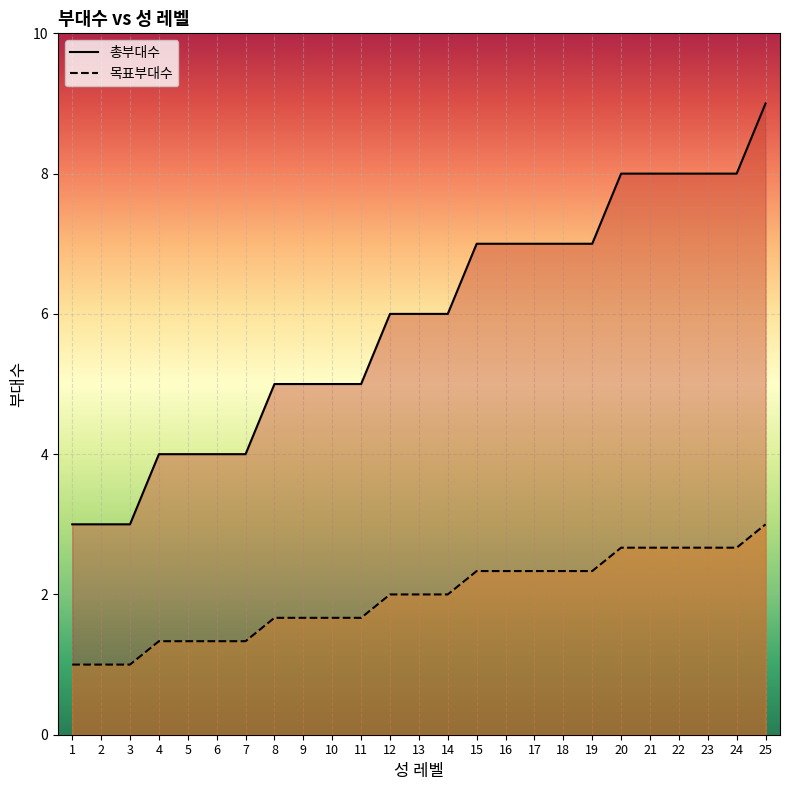

At which label does 총부대수 reach its peak?

25